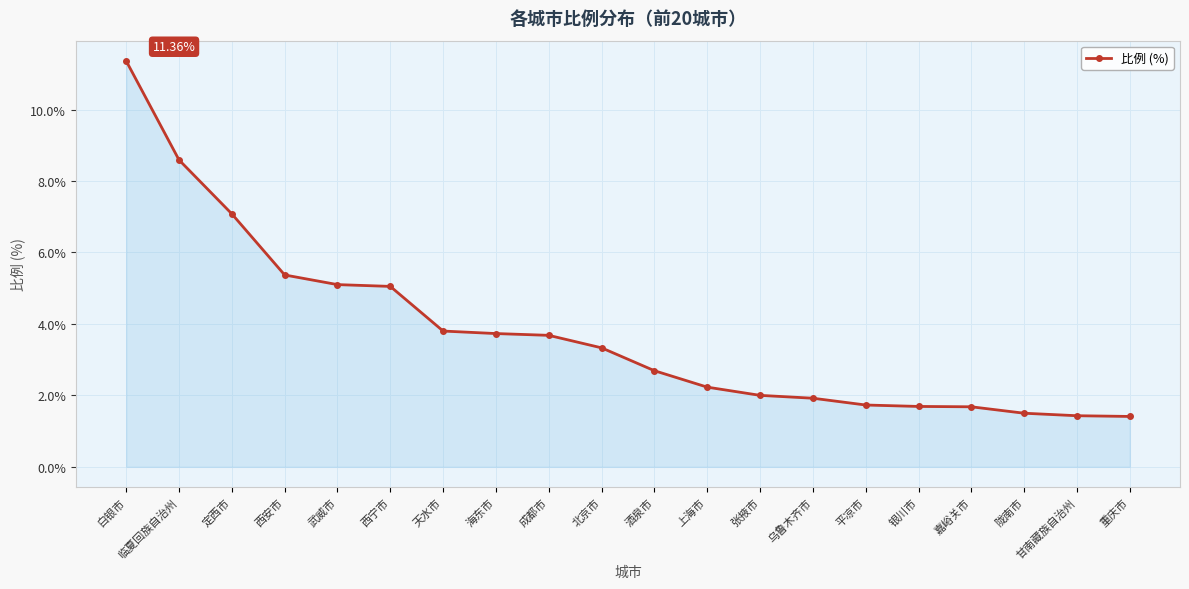

Between 成都市 and 西安市, which is larger?

西安市